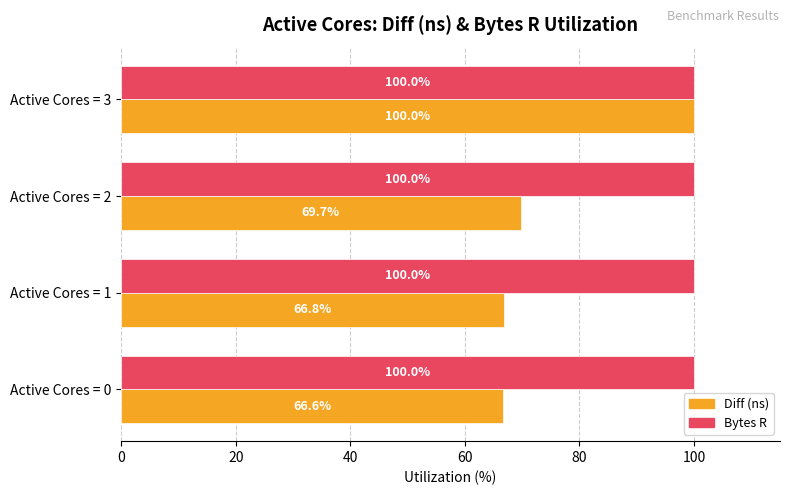

What value does the Diff (ns) series have at Active Cores = 2?

69.7